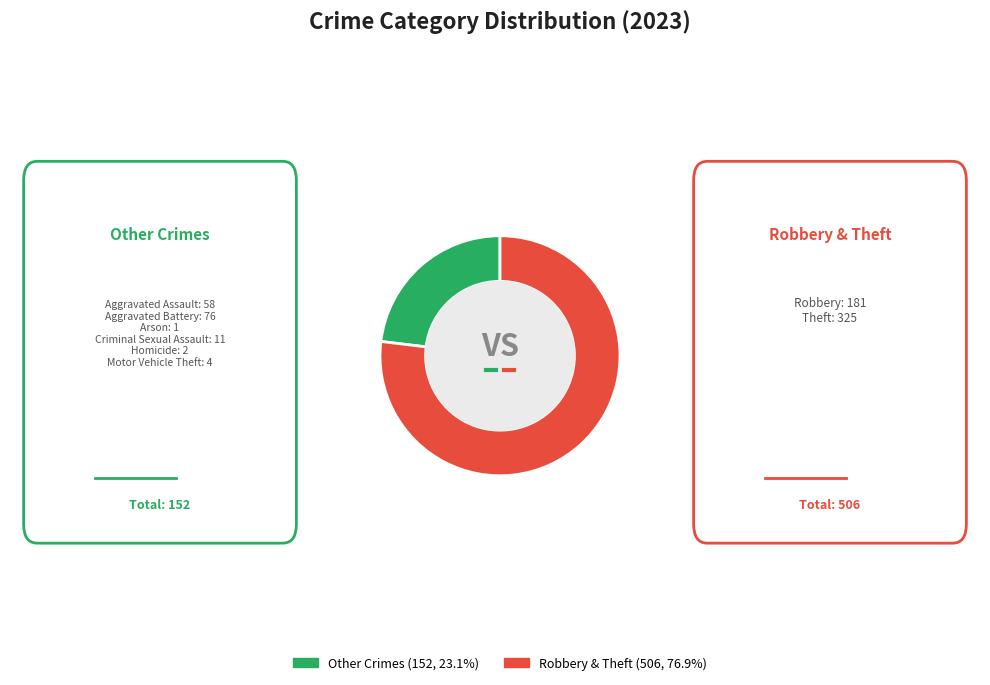

Does Other Crimes (152, 23.1%) account for over 50% of the chart?

No